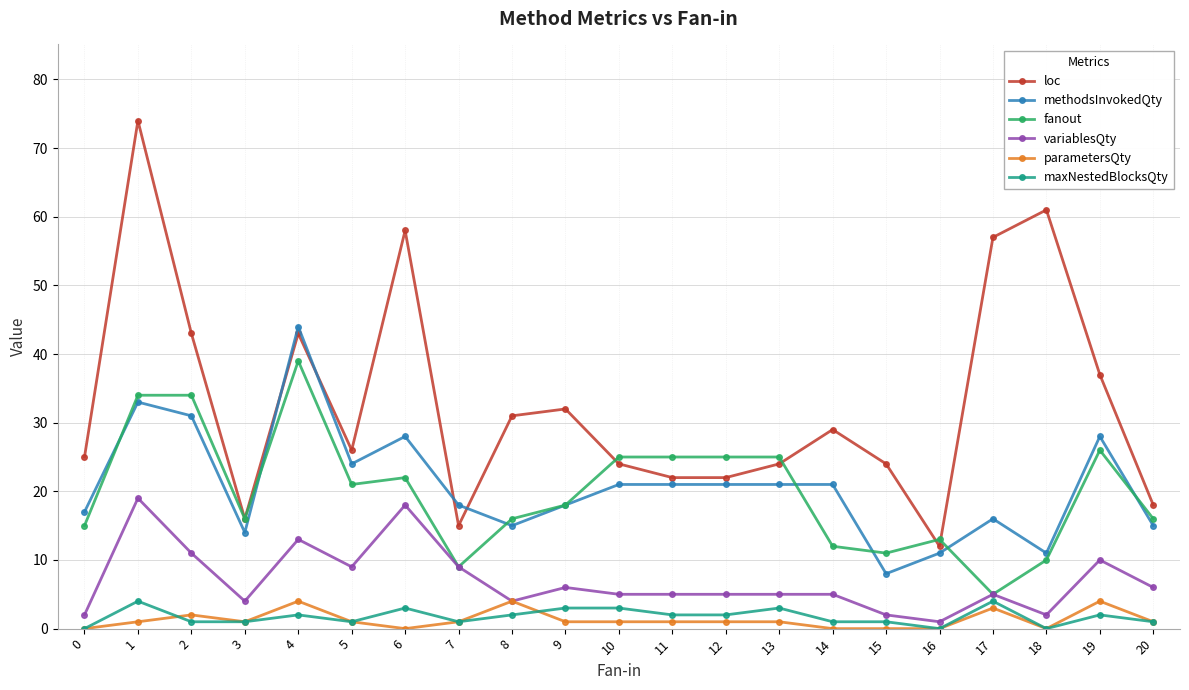

Reading left to right, extract all data points from this chart.

loc: 25	74	43	16	43	26	58	15	31	32	24	22	22	24	29	24	12	57	61	37	18
methodsInvokedQty: 17	33	31	14	44	24	28	18	15	18	21	21	21	21	21	8	11	16	11	28	15
fanout: 15	34	34	16	39	21	22	9	16	18	25	25	25	25	12	11	13	5	10	26	16
variablesQty: 2	19	11	4	13	9	18	9	4	6	5	5	5	5	5	2	1	5	2	10	6
parametersQty: 0	1	2	1	4	1	0	1	4	1	1	1	1	1	0	0	0	3	0	4	1
maxNestedBlocksQty: 0	4	1	1	2	1	3	1	2	3	3	2	2	3	1	1	0	4	0	2	1